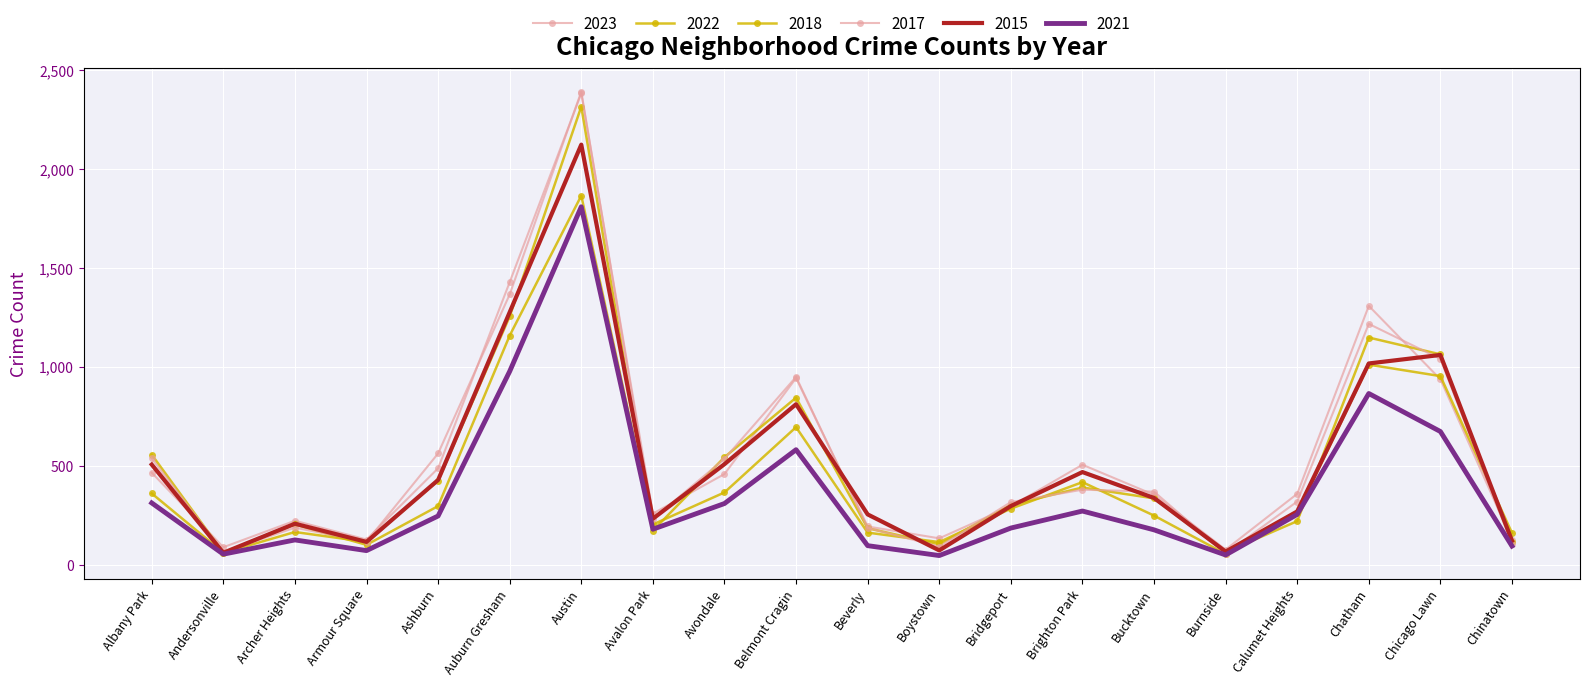

At which label does 2021 reach its peak?

Austin